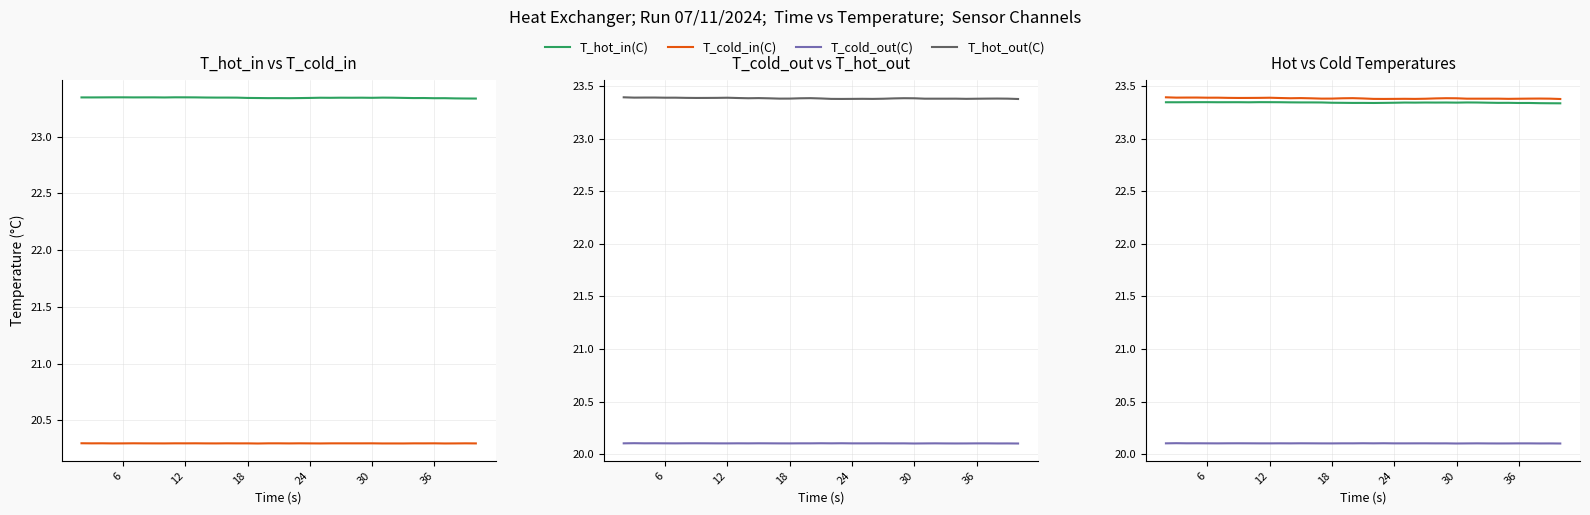

What are all the series names shown in the legend?

T_hot_in(C), T_cold_in(C), T_cold_out(C), T_hot_out(C)